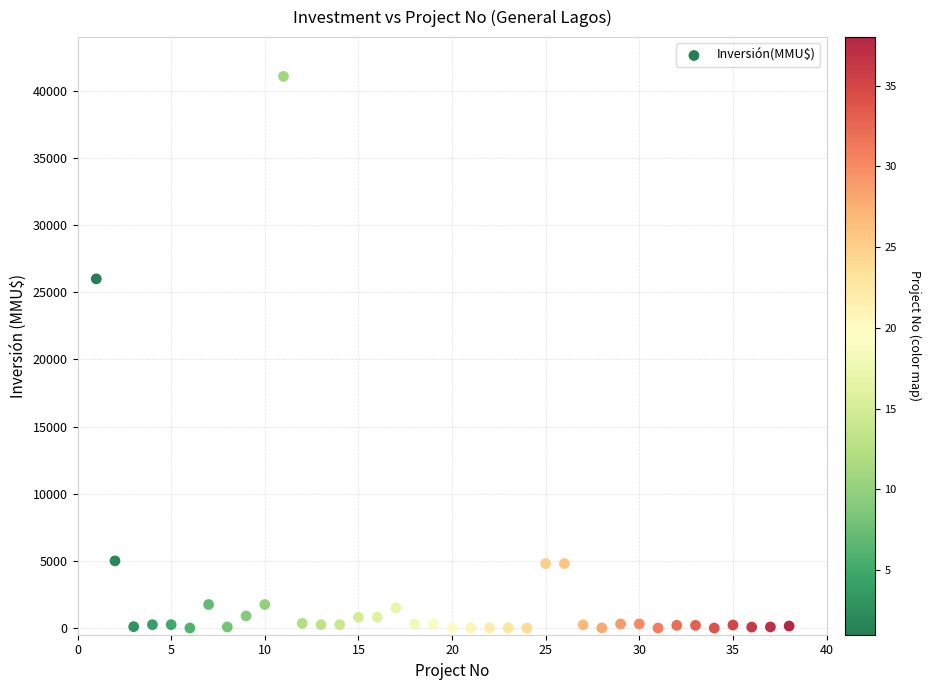

What is the range of Y values (max minus min)?

41075